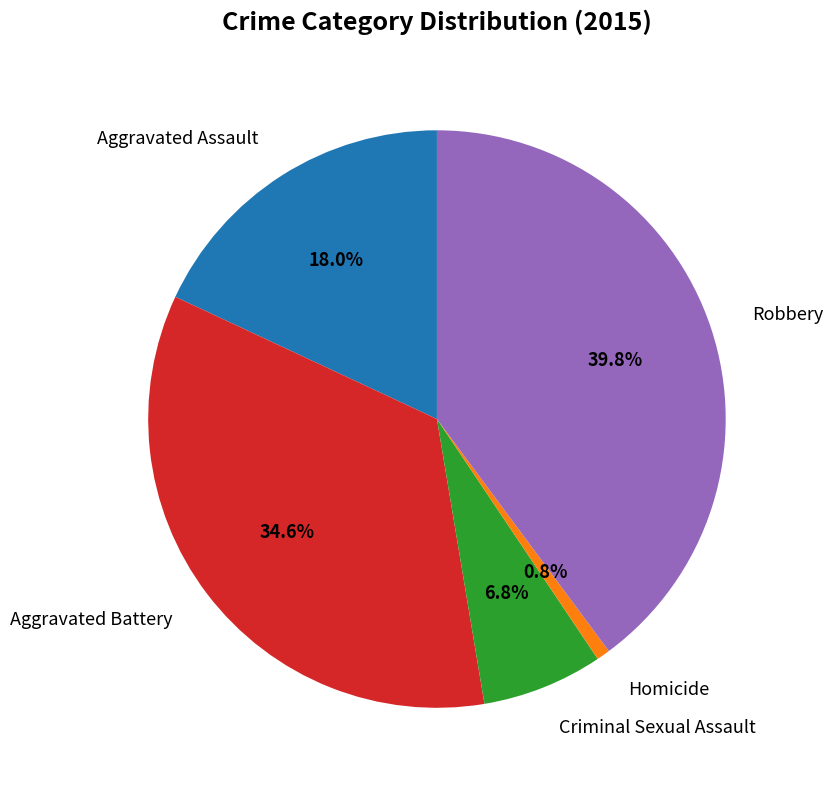

The Homicide slice represents 11% of the pie. True or false?

False